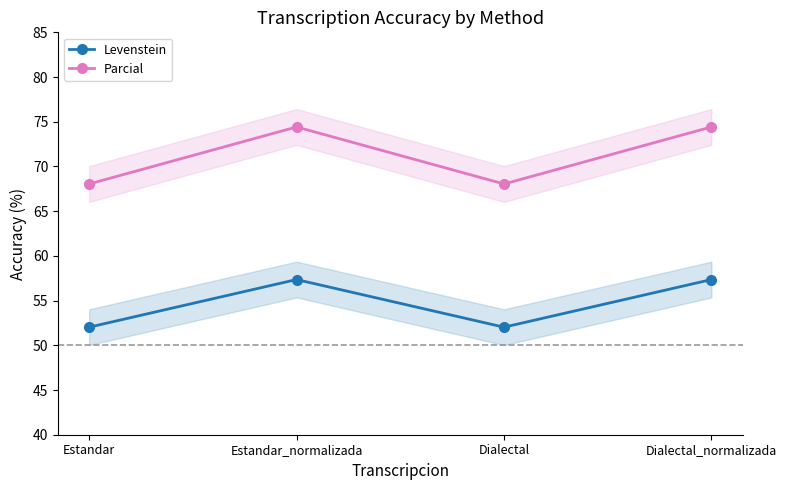

What is the difference between the maximum and minimum values in the Levenstein series?

5.3